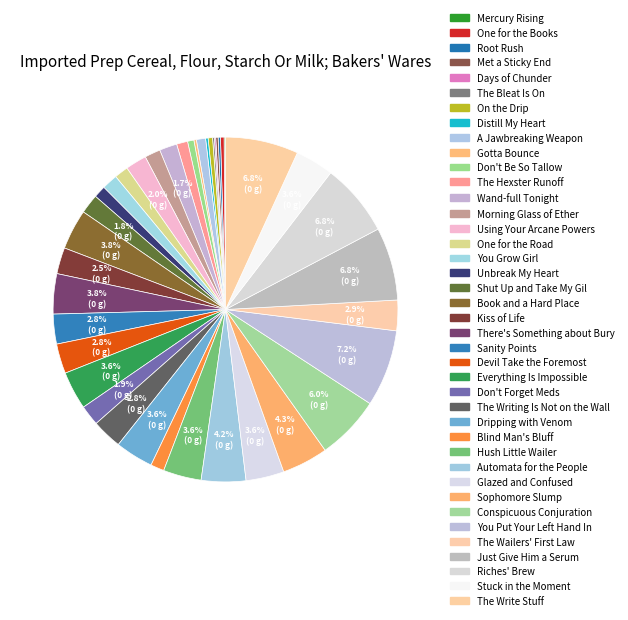

Which slice is the largest?

You Put Your Left Hand In